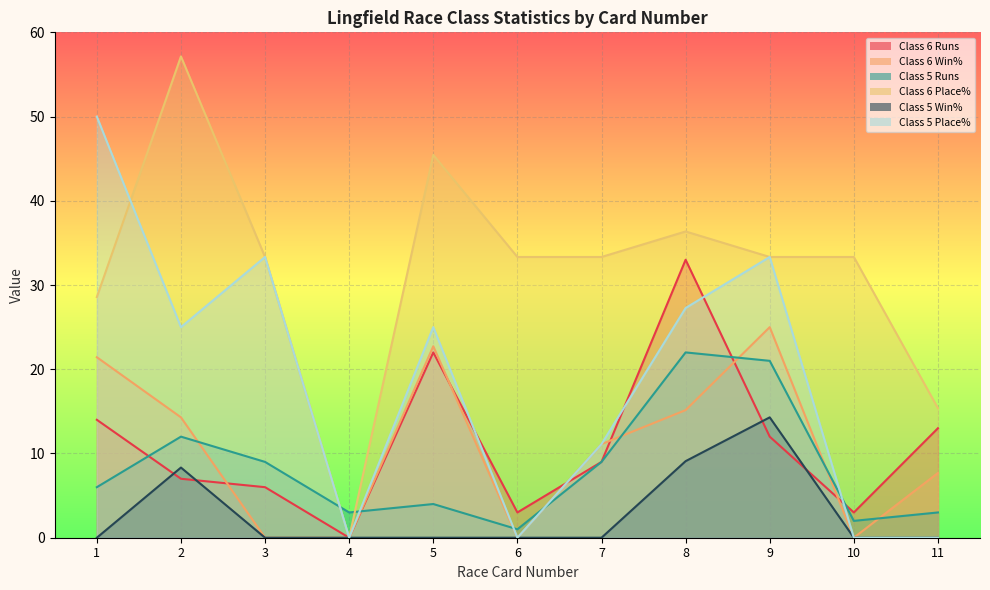

Between which two adjacent categories do Class 6 Win% and Class 5 Runs first intersect?

2 and 3